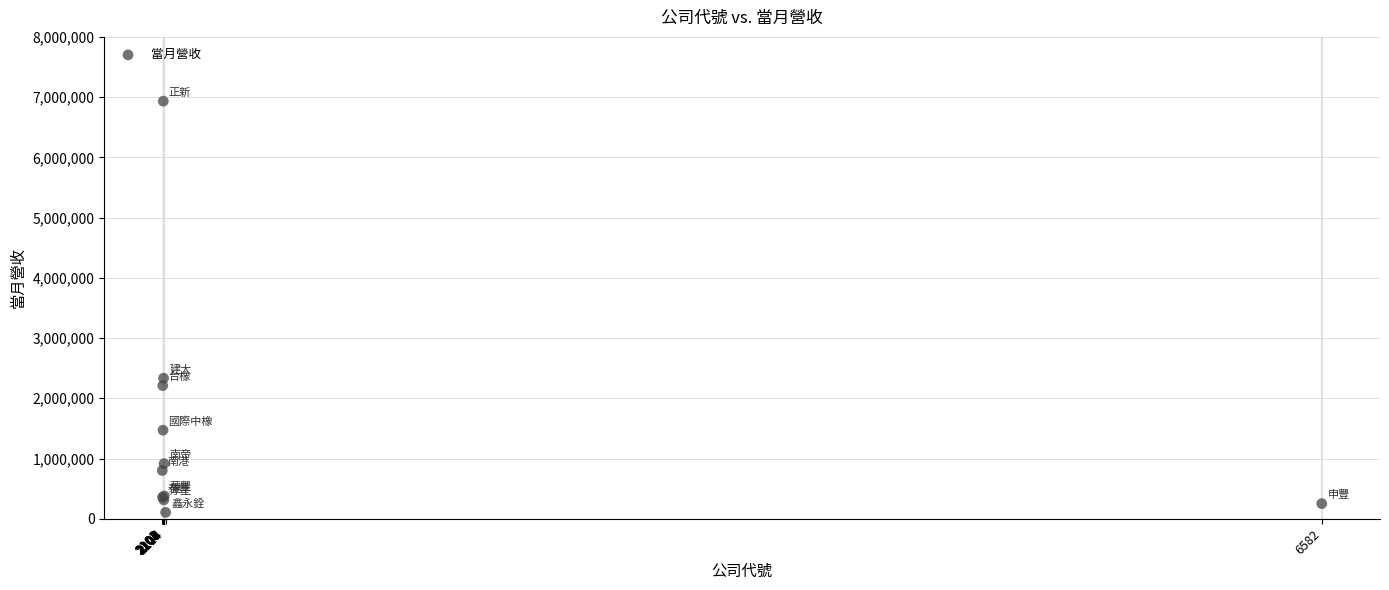

What Y value in the scatter plot is closest to 3519061?

2333395